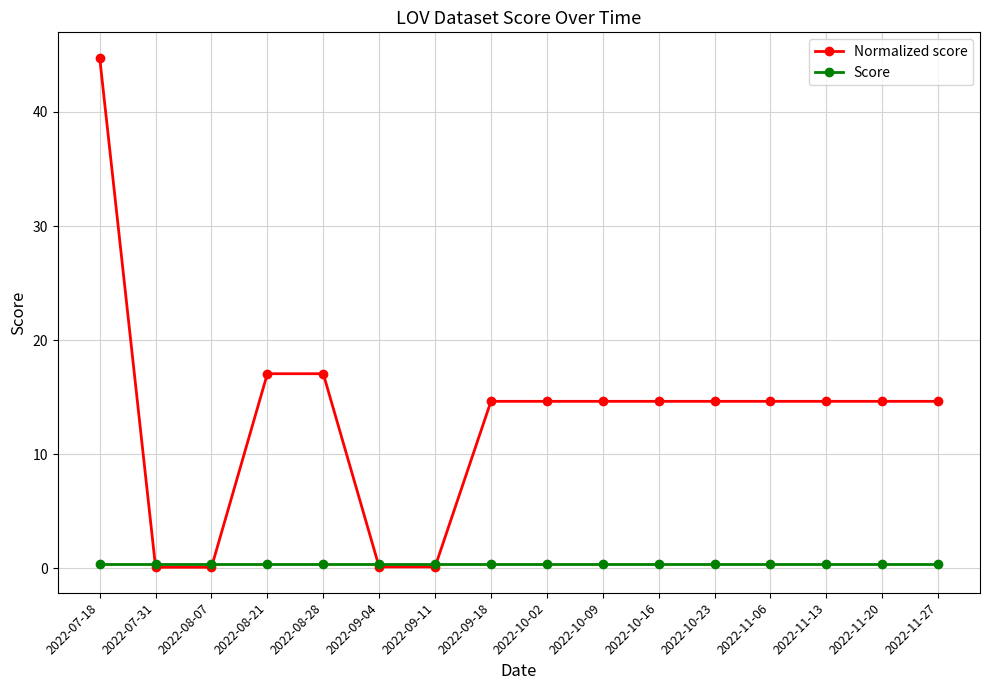

Which series ends up on top after the final intersection of Normalized score and Score?

Normalized score